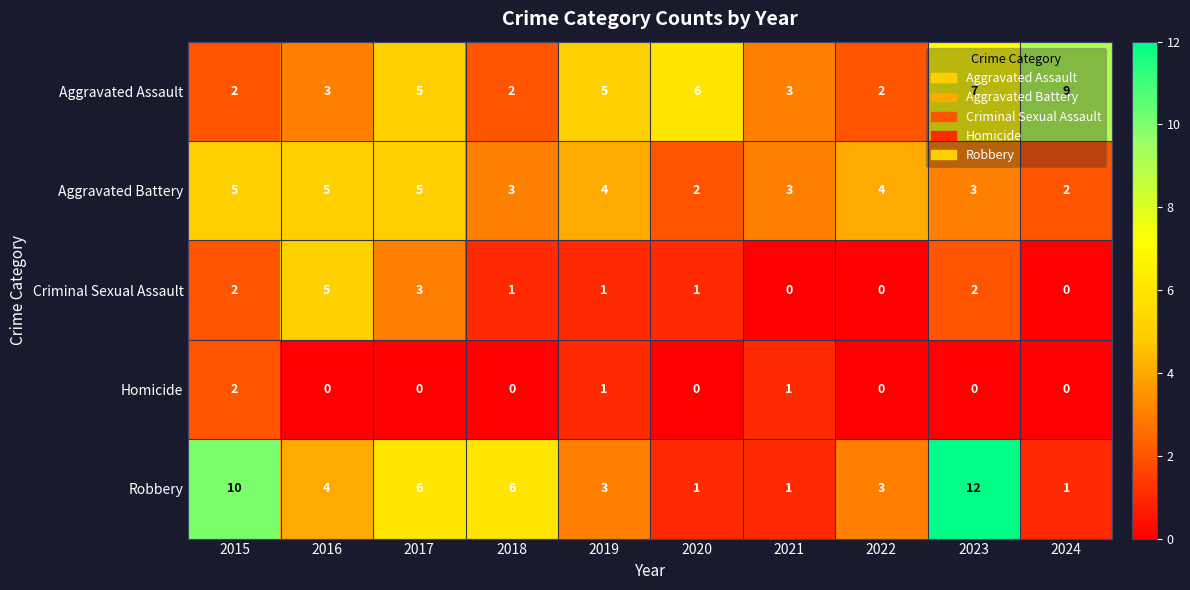

What is the difference between the highest and lowest values at 2023?

12